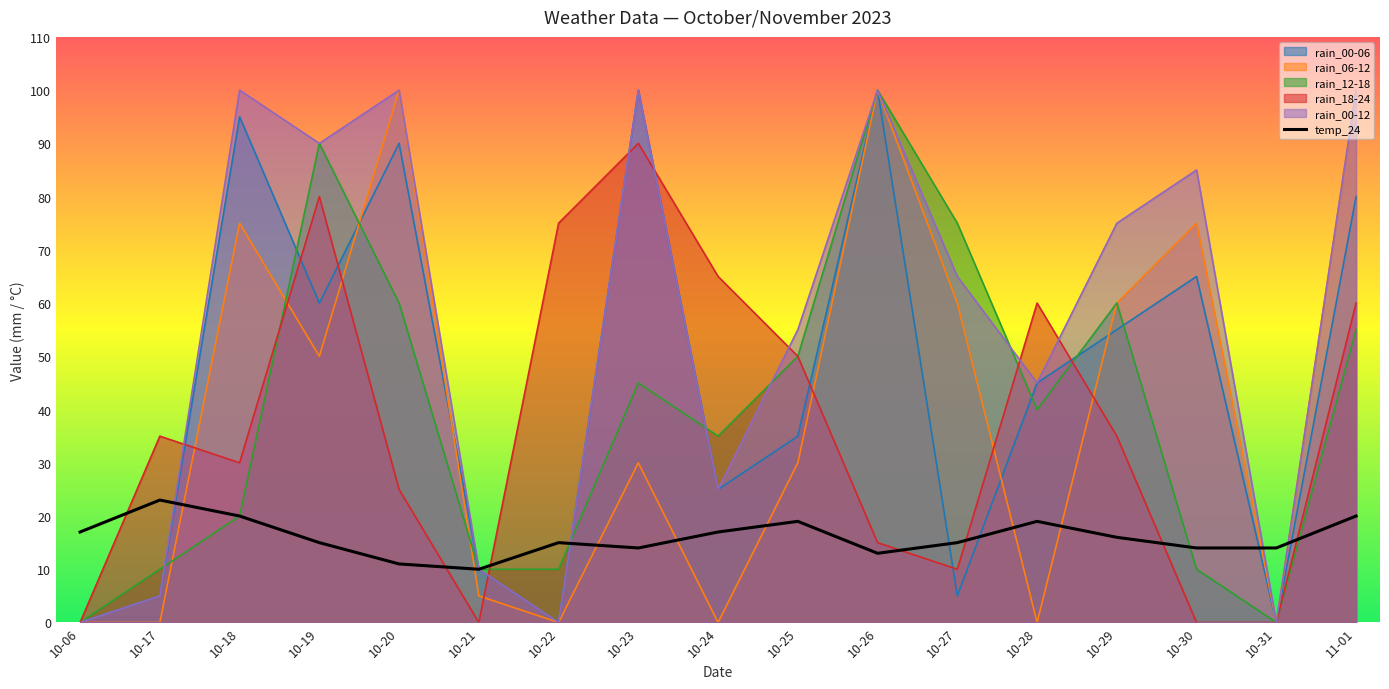

How many categories are shown in the chart?

17